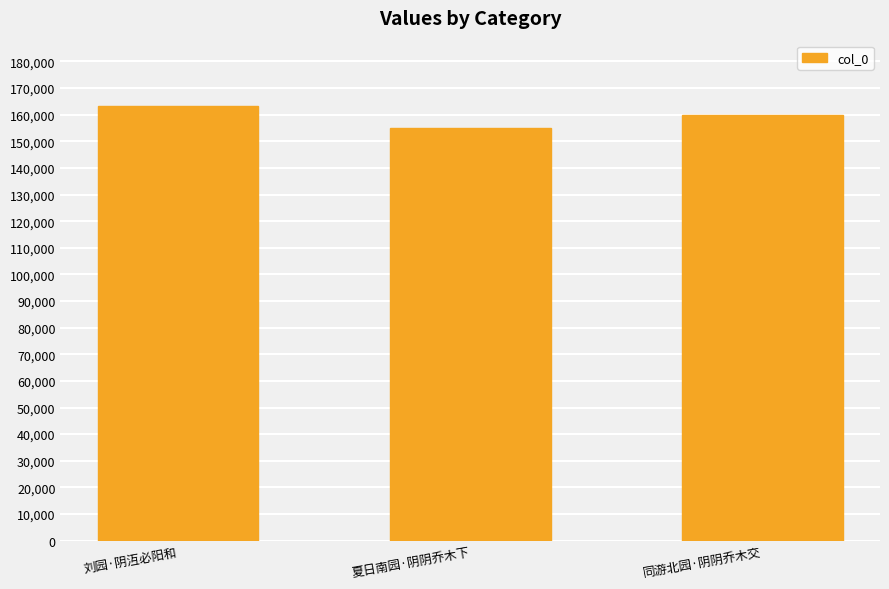

What is the value of the 2nd bar from the left?

155005